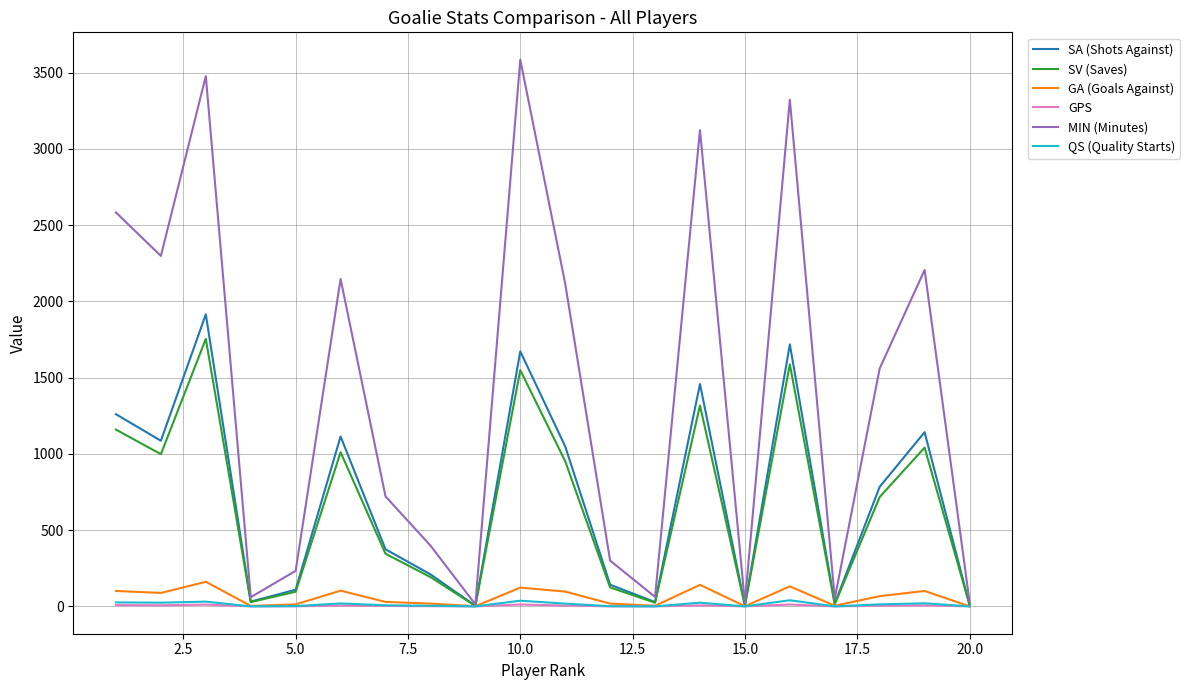

What is the maximum value shown in the chart?

3585.0